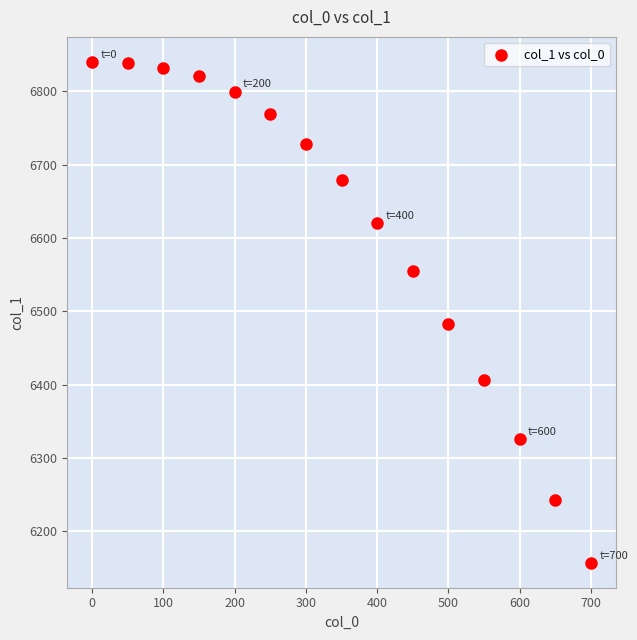

What is the range of X values (max minus min)?

700.0